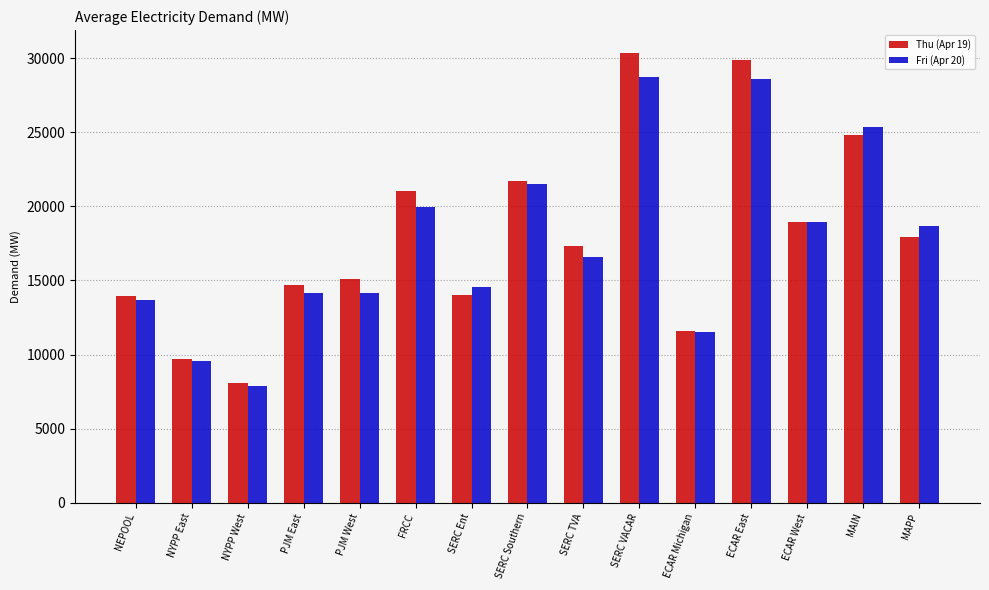

Read the Thu (Apr 19) value at NYPP East.

9669.1